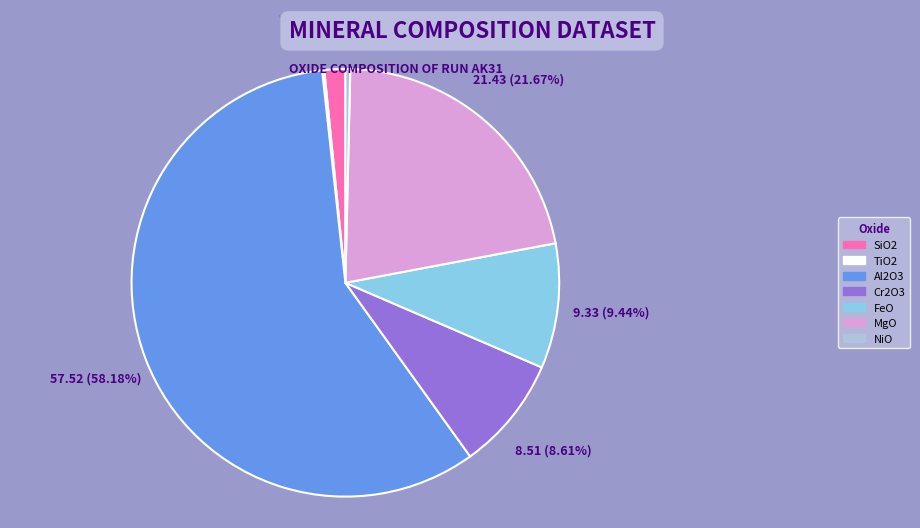

What percentage is the Al2O3 slice, to the nearest percent?

58%